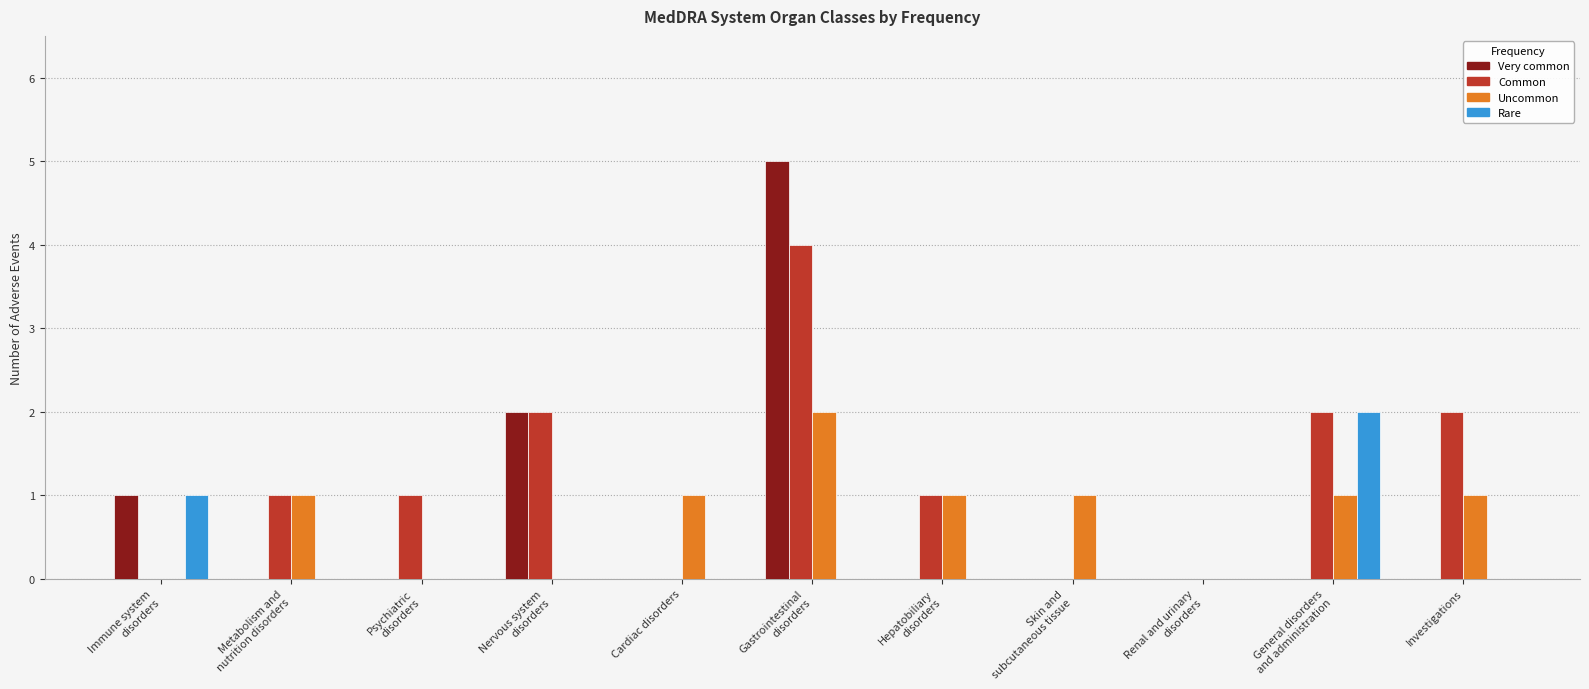

What is the sum of all Uncommon values?

8